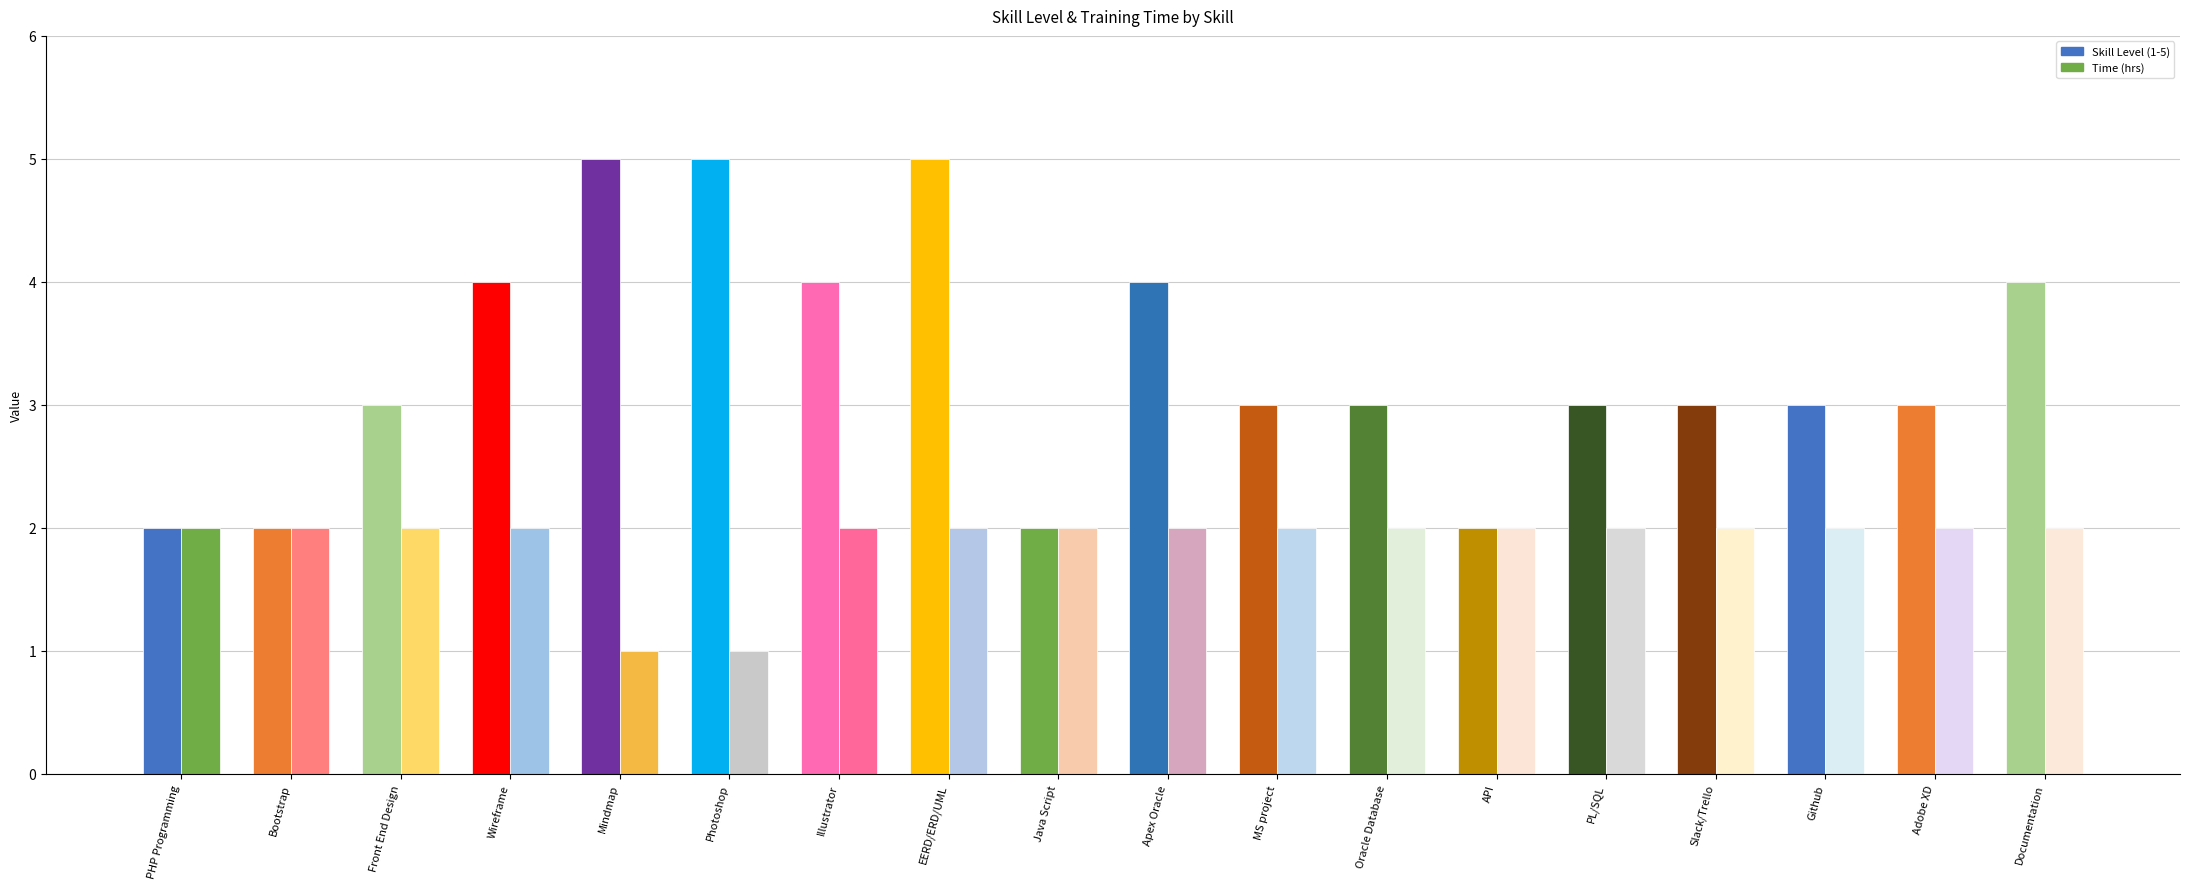

Reading left to right, extract all data points from this chart.

Skill Level (1-5): PHP Programming=2	Bootstrap=2	Front End Design=3	Wireframe=4	Mindmap=5	Photoshop=5	Illustrator=4	EERD/ERD/UML=5	Java Script=2	Apex Oracle=4	MS project=3	Oracle Database=3	API=2	PL/SQL=3	Slack/Trello=3	Github=3	Adobe XD=3	Documentation=4
Time (hrs): PHP Programming=2	Bootstrap=2	Front End Design=2	Wireframe=2	Mindmap=1	Photoshop=1	Illustrator=2	EERD/ERD/UML=2	Java Script=2	Apex Oracle=2	MS project=2	Oracle Database=2	API=2	PL/SQL=2	Slack/Trello=2	Github=2	Adobe XD=2	Documentation=2